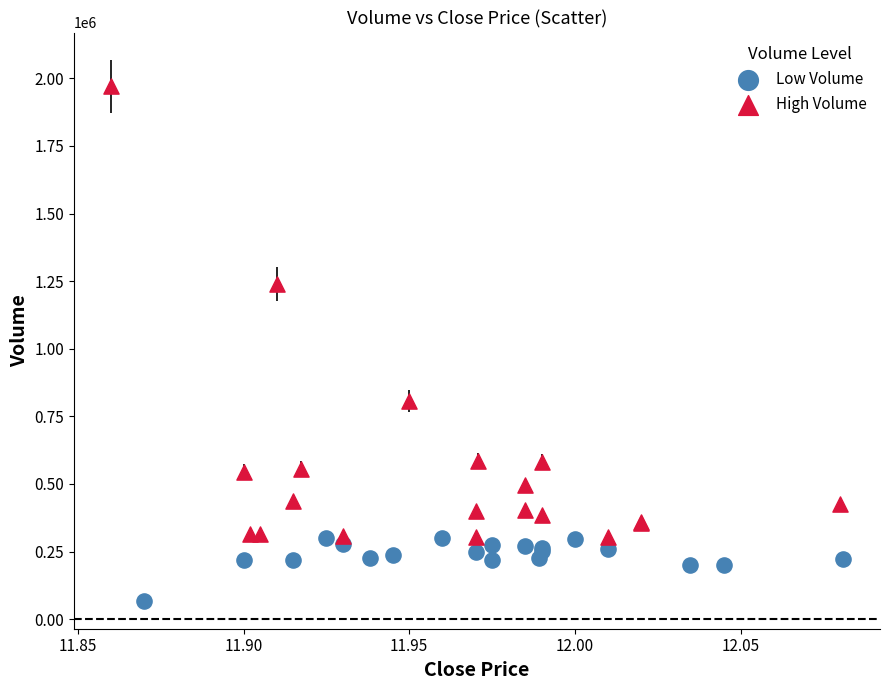

What are all the series names shown in the legend?

Low Volume, High Volume